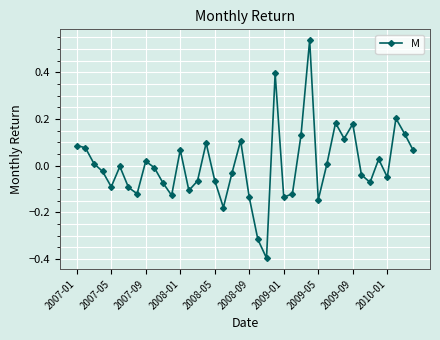

True or false: the data has more than 2 interior local peaks.

True